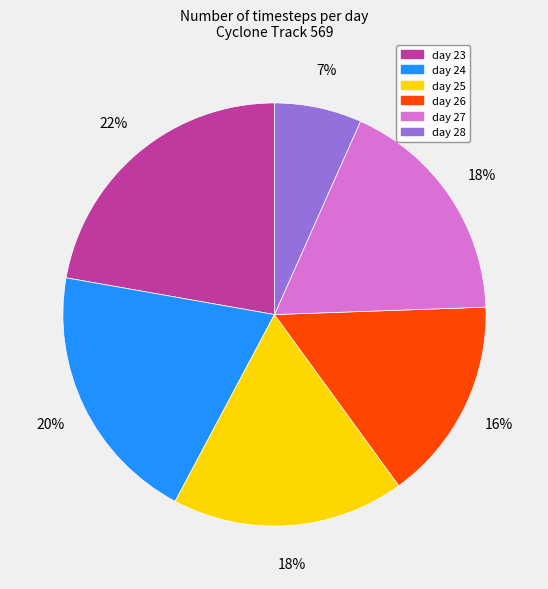

Is there any slice that represents more than half of the pie?

No